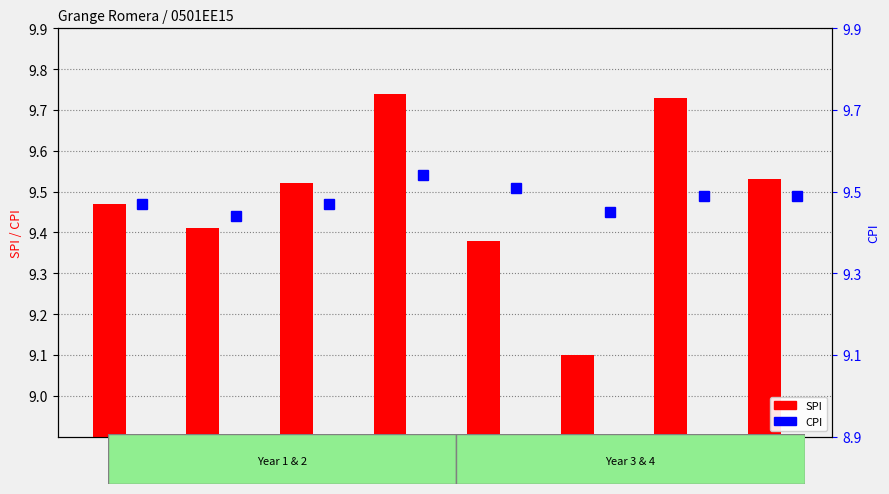

Which category has the highest value in the SPI series?

4